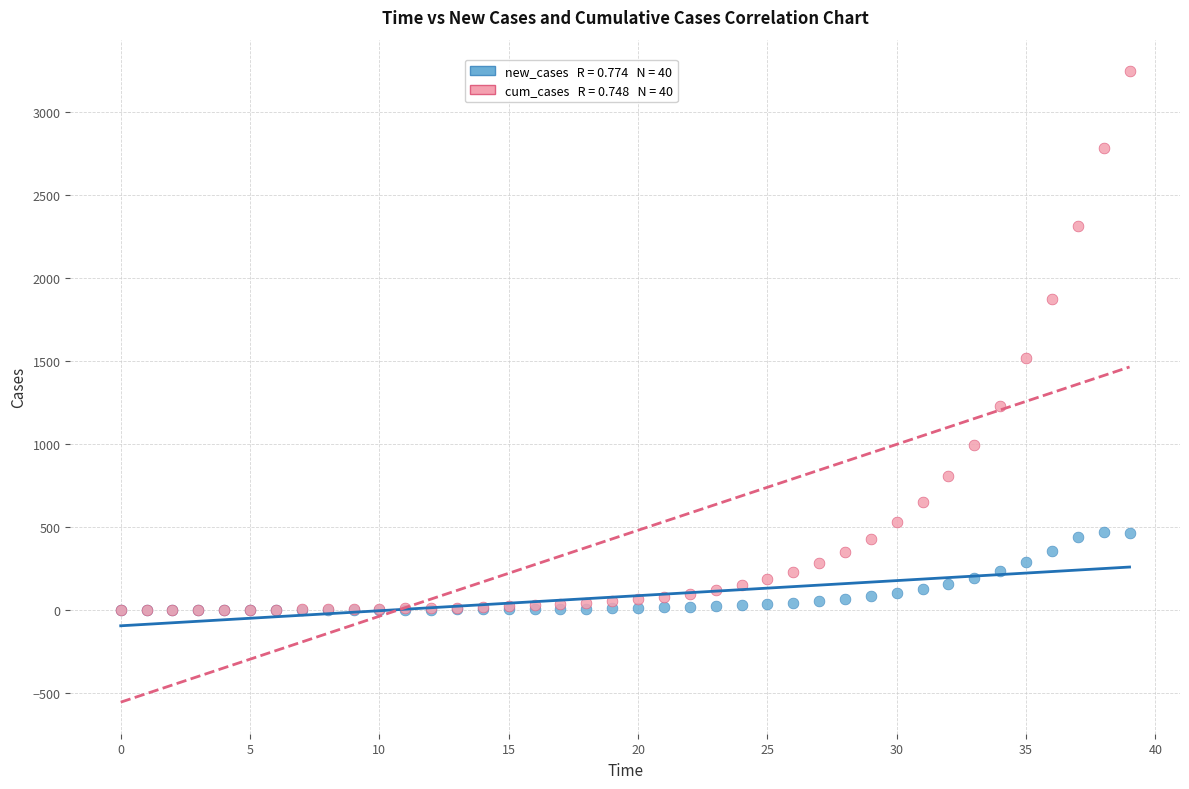

Across all series, what Y value is closest to 1623?

1517.0